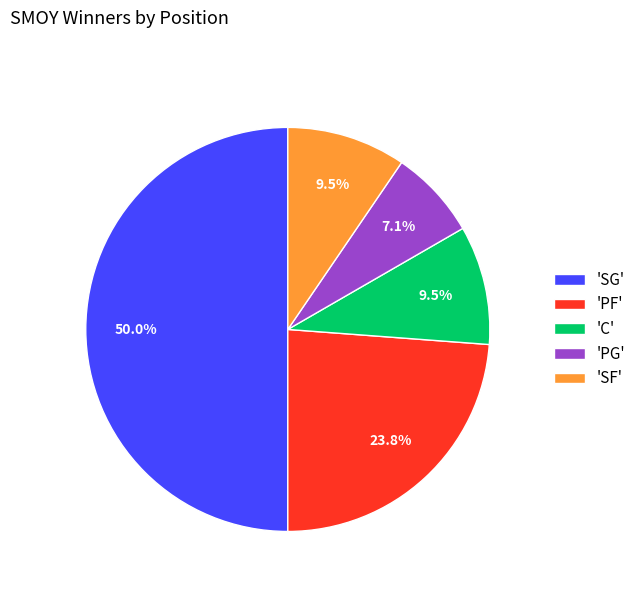

Which slice is the smallest?

'PG'